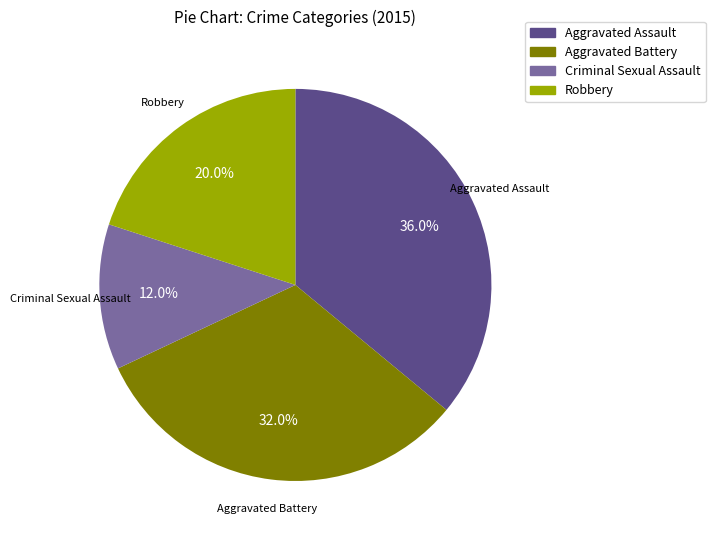

How many slices are in this pie chart?

4